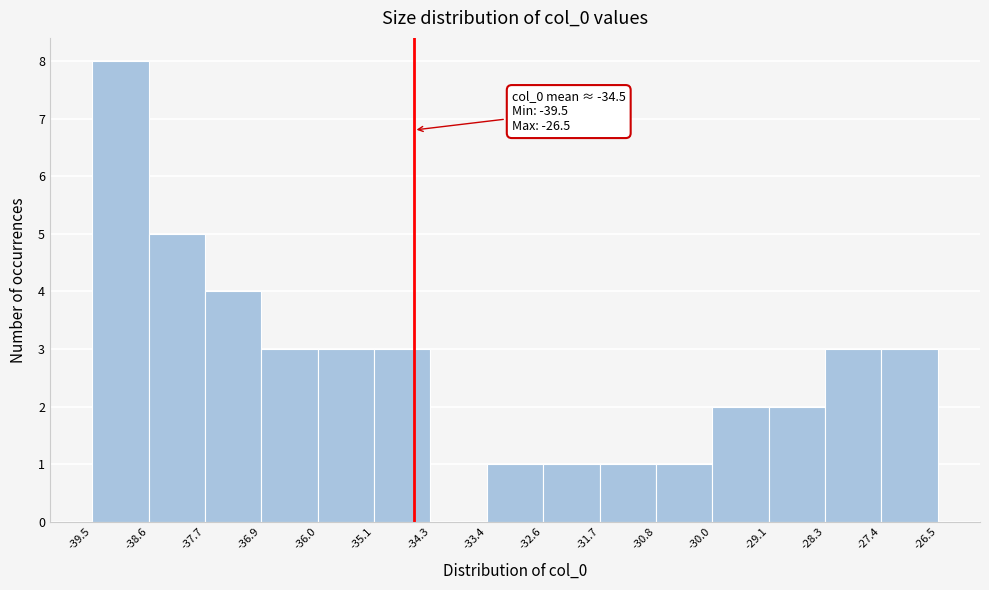

Which range on the x-axis has the tallest bar?

-39.5 to -38.6